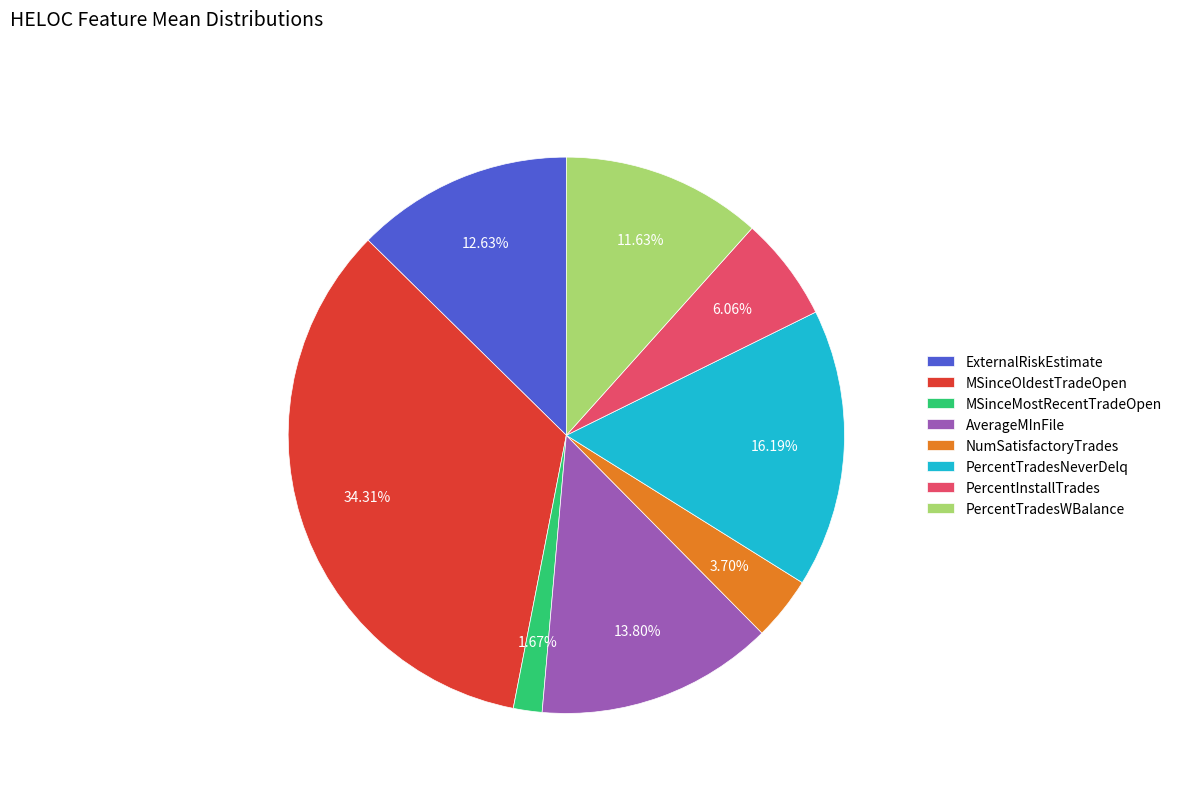

Does PercentInstallTrades represent more than half of the total?

No